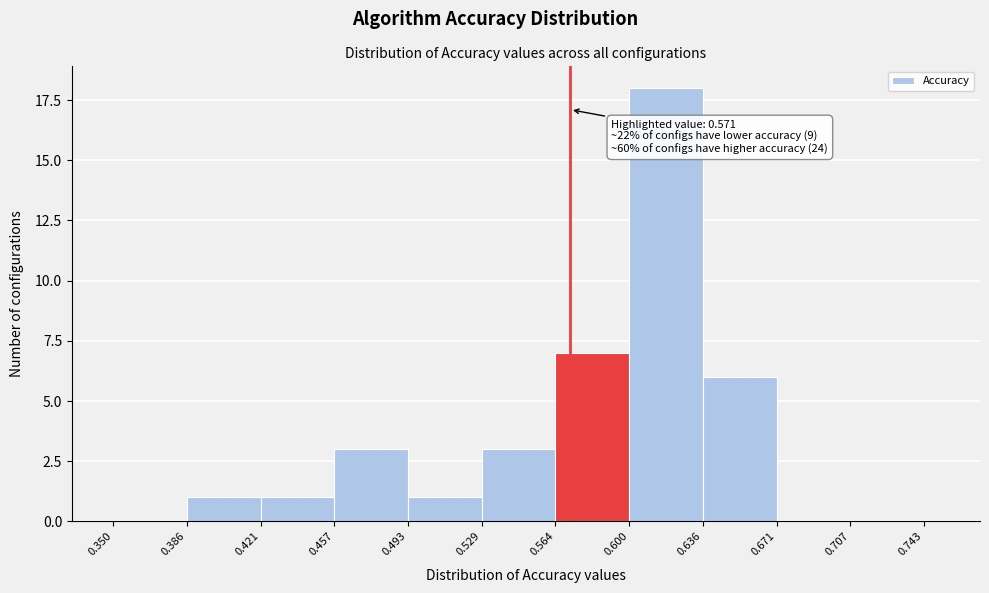

Read against the x-axis, roughly where is the centre of the tallest bar?

0.620